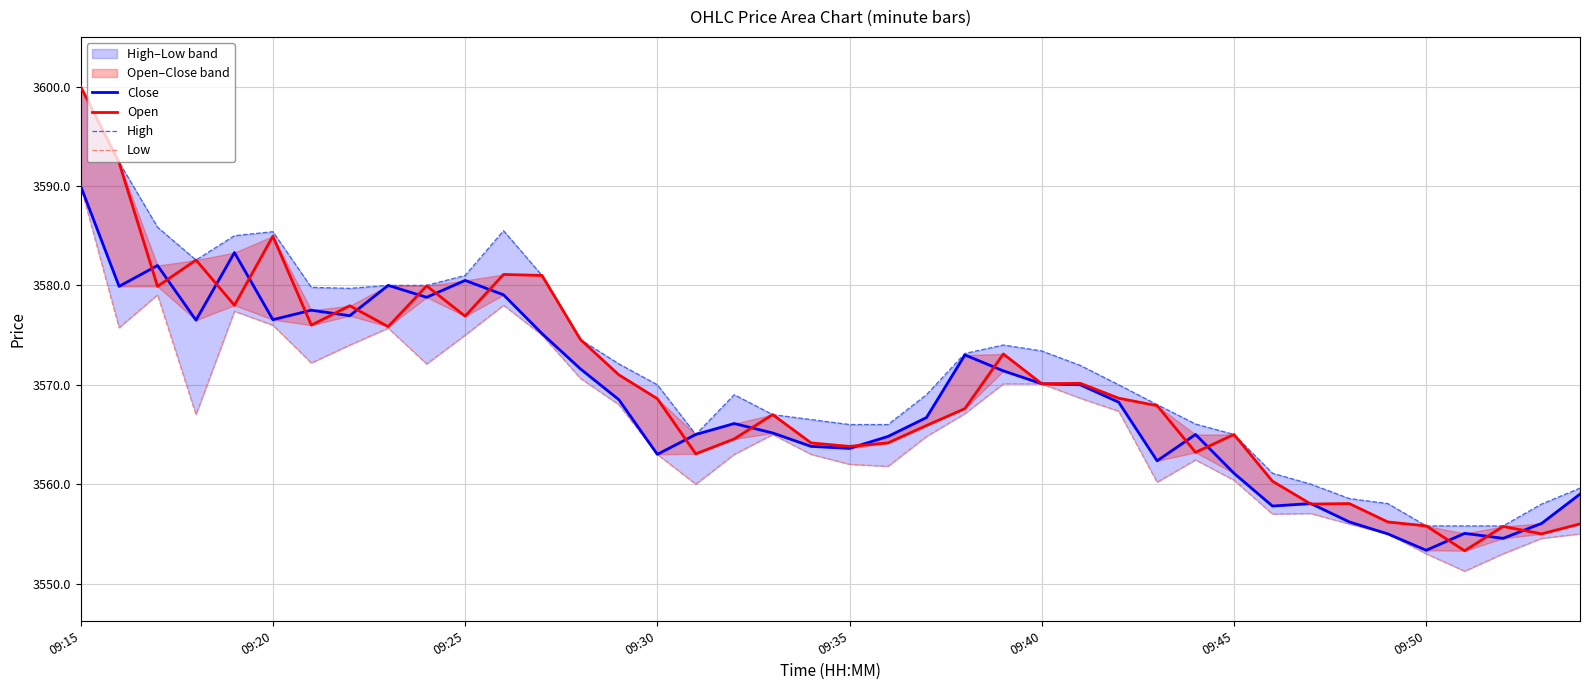

In High, how many points are higher than both neighbors (excluding endpoints)?

4